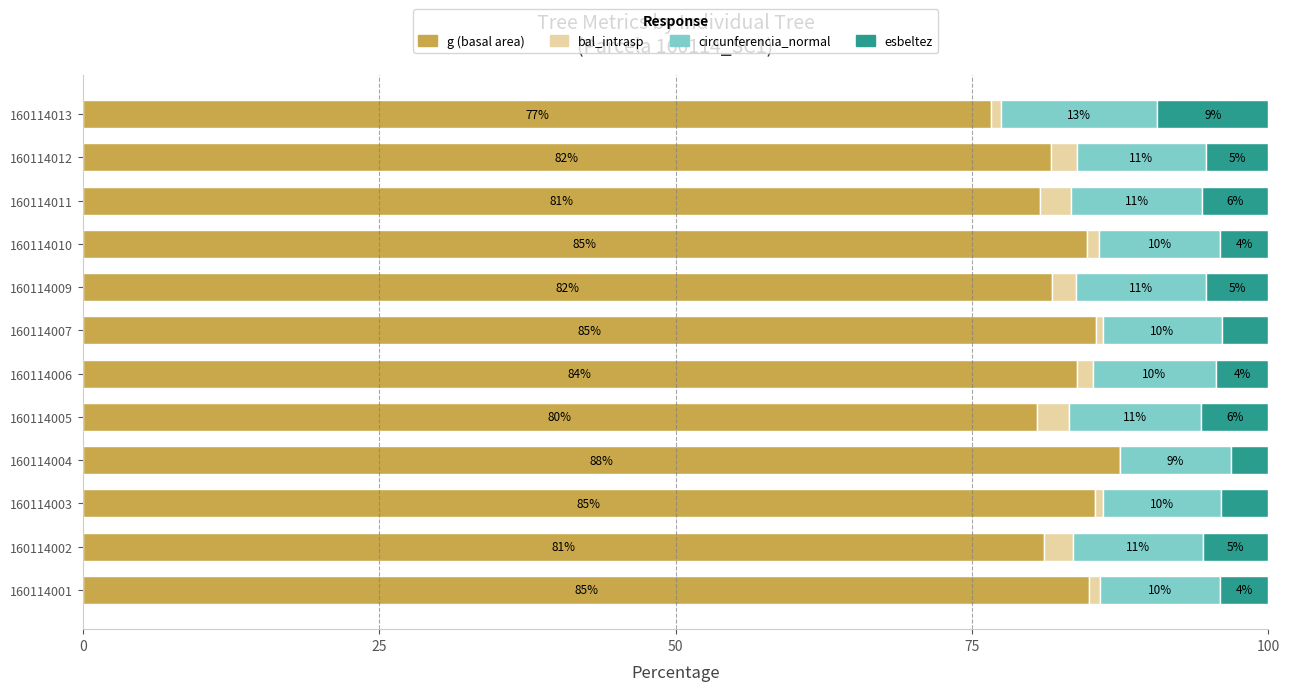

Count the number of categories in the chart.

12